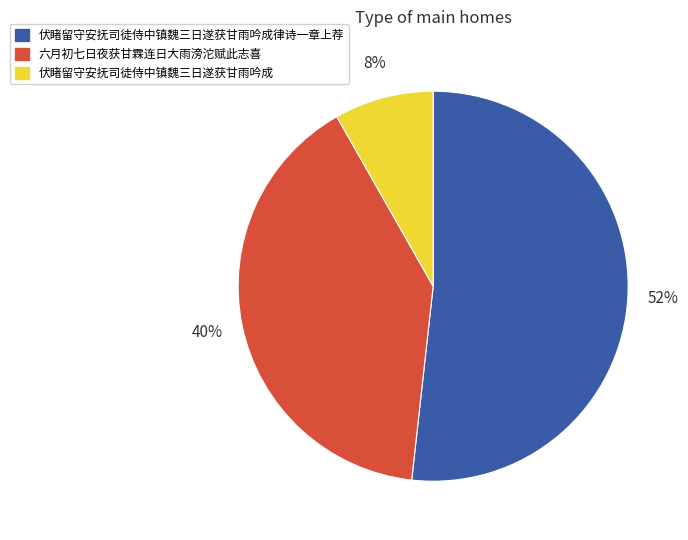

Do 伏睹留守安抚司徒侍中镇魏三日遂获甘雨吟成 and 伏睹留守安抚司徒侍中镇魏三日遂获甘雨吟成律诗一章上荐 together represent more than half of the pie?

Yes